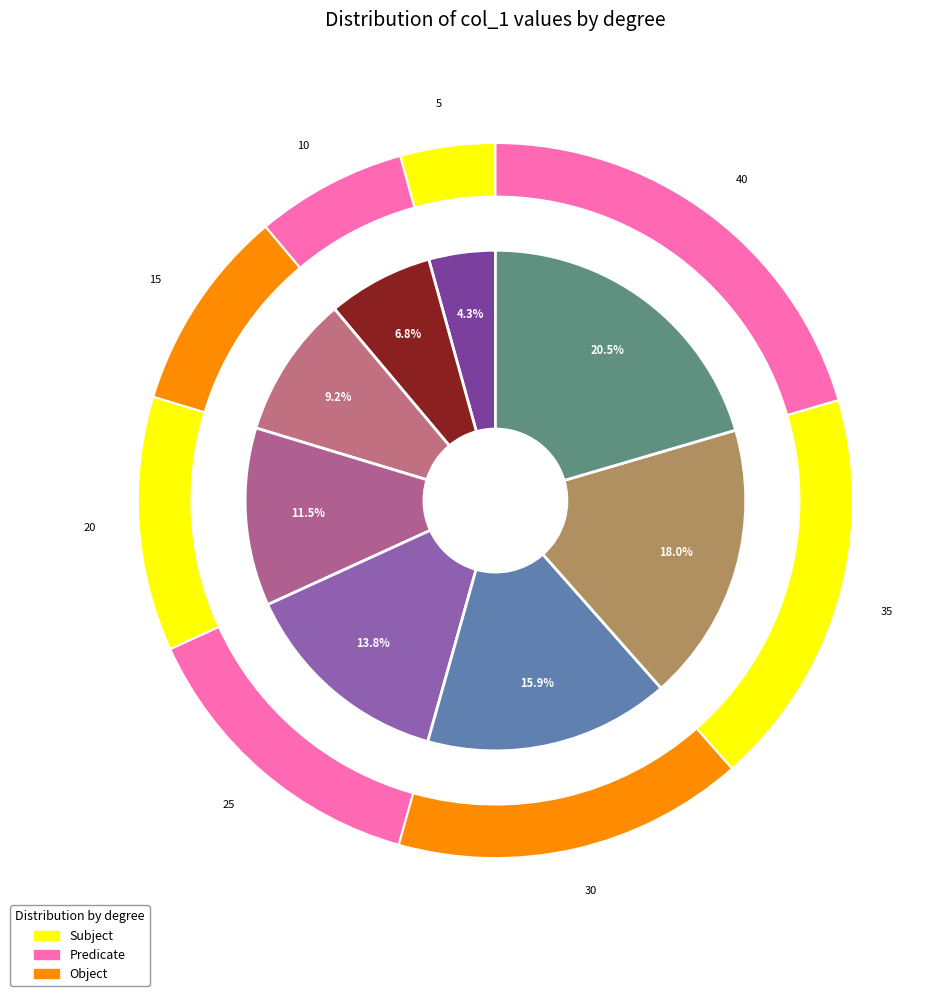

Does 35 account for over 50% of the chart?

No